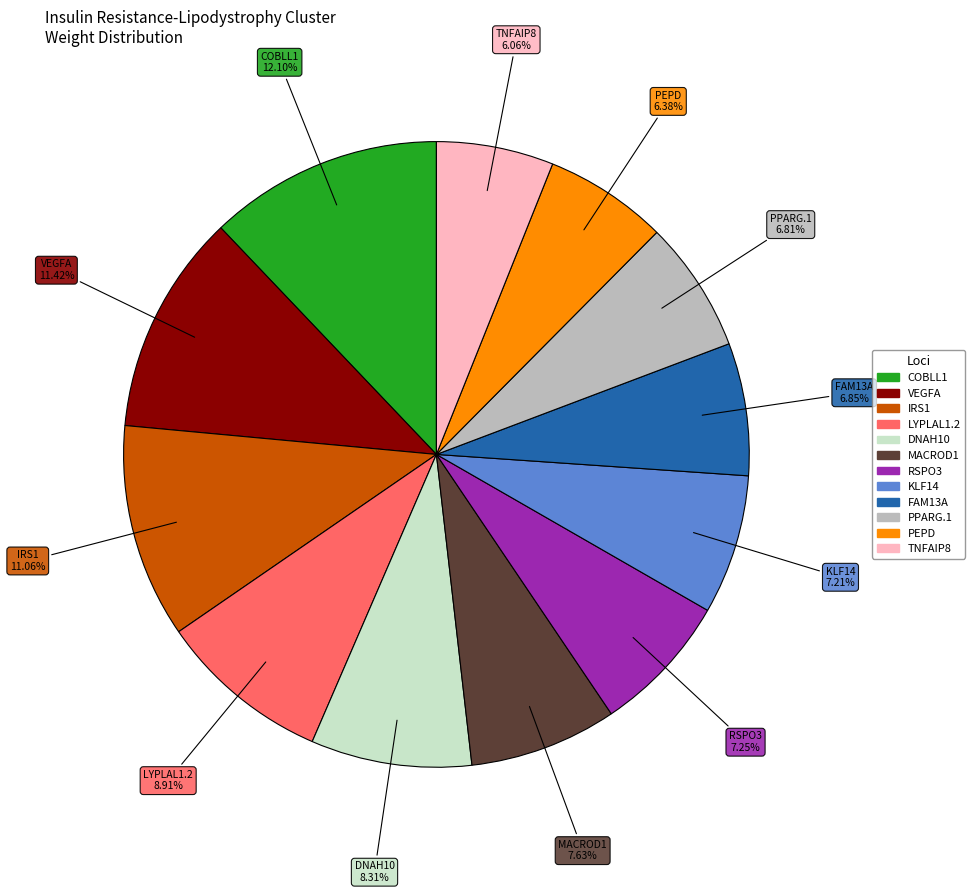

Is the sum of PPARG.1 and KLF14 greater than half?

No